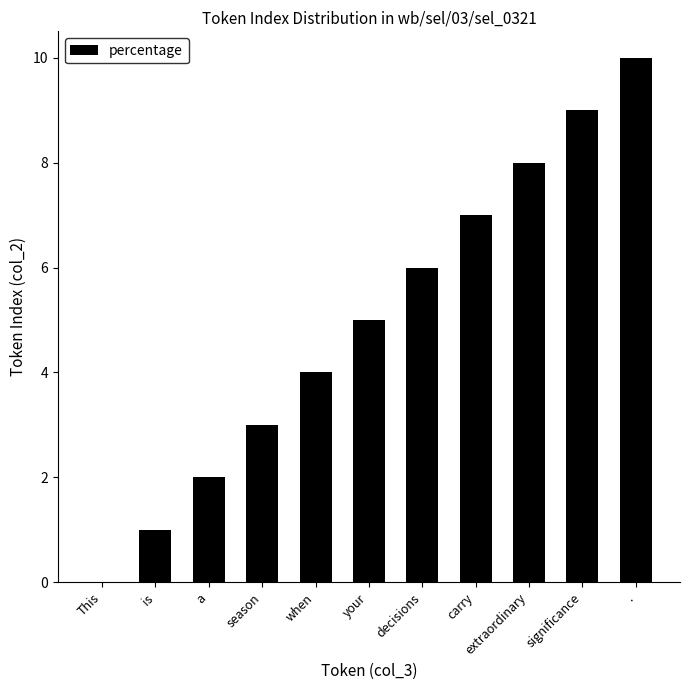

What is the change in value from season to significance?

+6